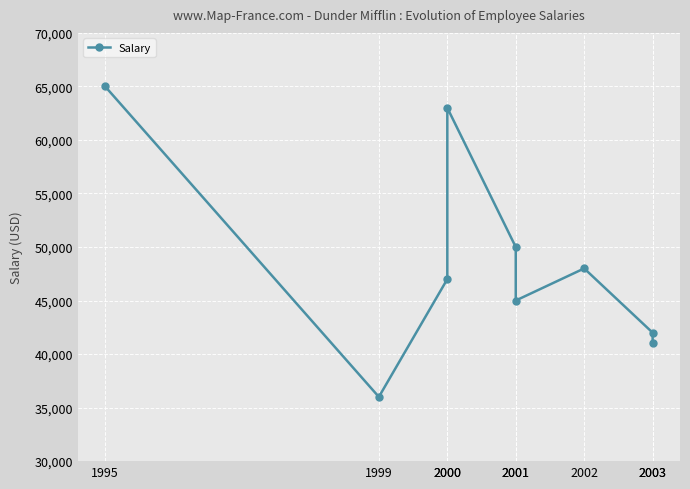

At which category does the chart reach its minimum across all series?

1999